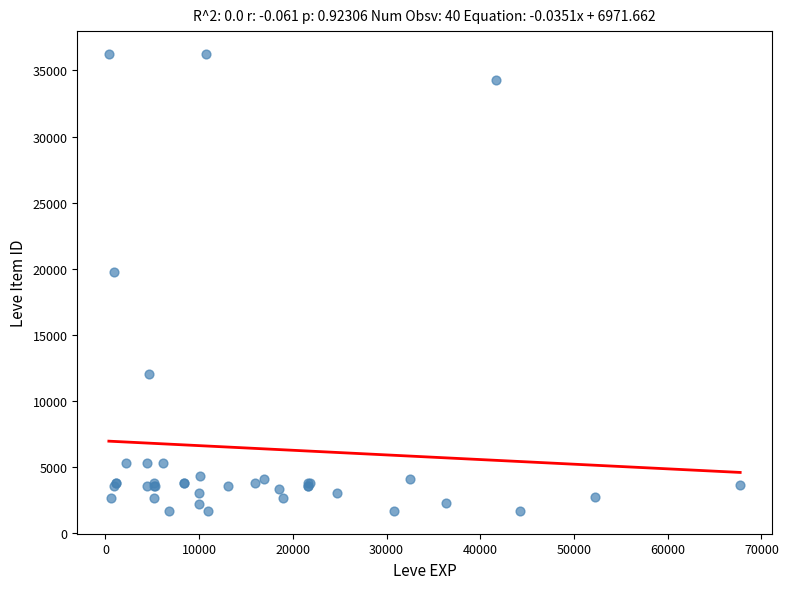

What Y value in the scatter plot is closest to 18967?

19744